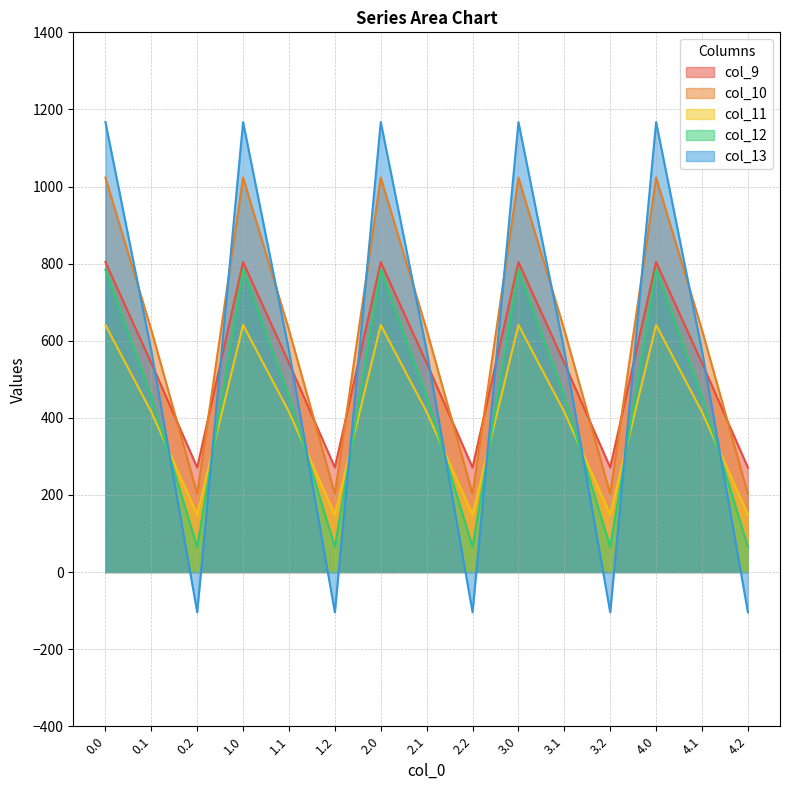

What is the value of the col_9 point at the 7th from the left?

804.0